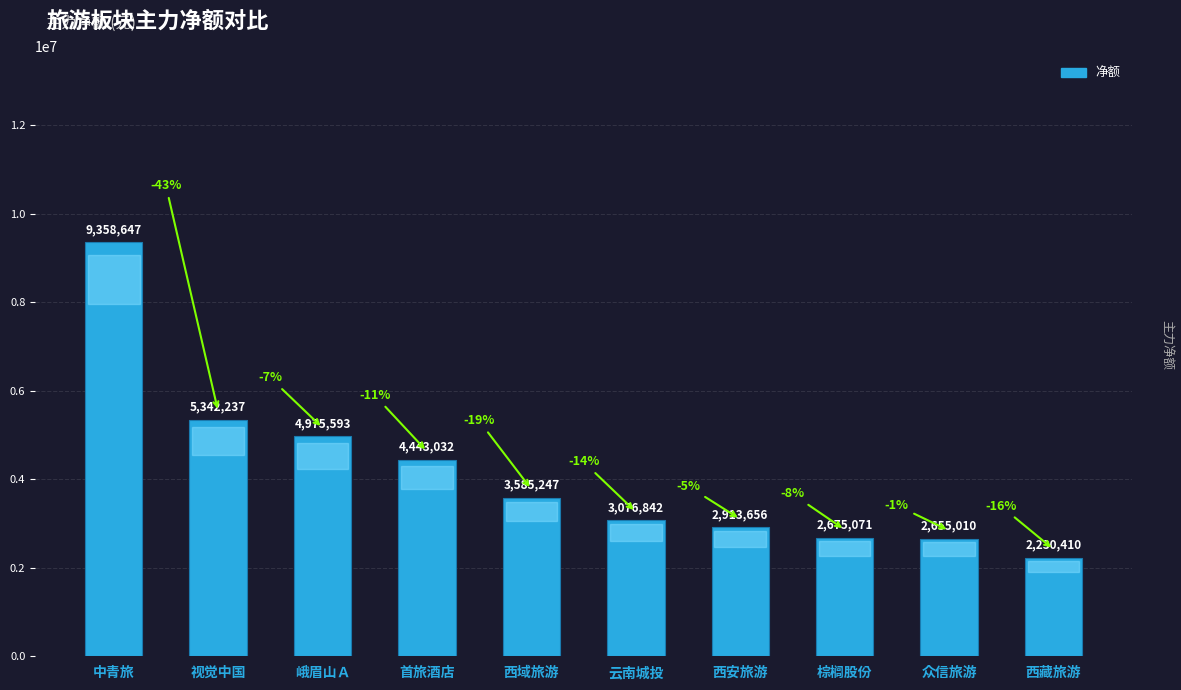

Rank the categories by value from highest to lowest.

中青旅, 视觉中国, 峨眉山Ａ, 首旅酒店, 西域旅游, 云南城投, 西安旅游, 棕榈股份, 众信旅游, 西藏旅游